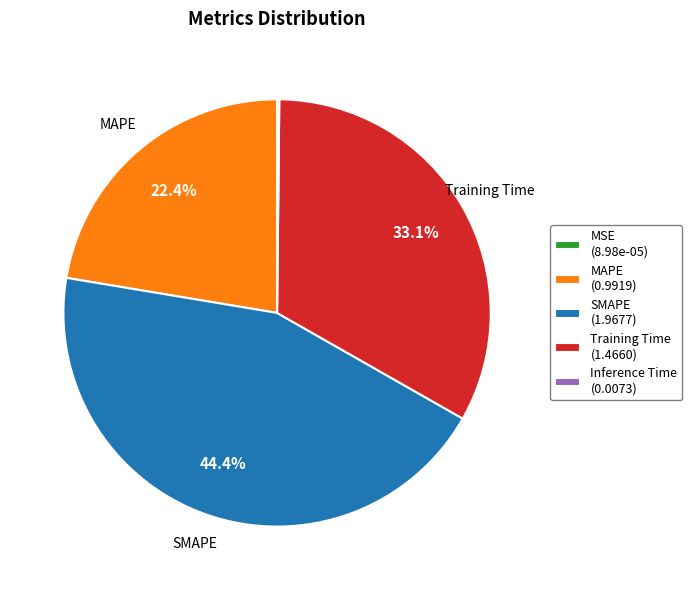

To the nearest percent, what is the difference between the MAPE and SMAPE slice percentages?

22%